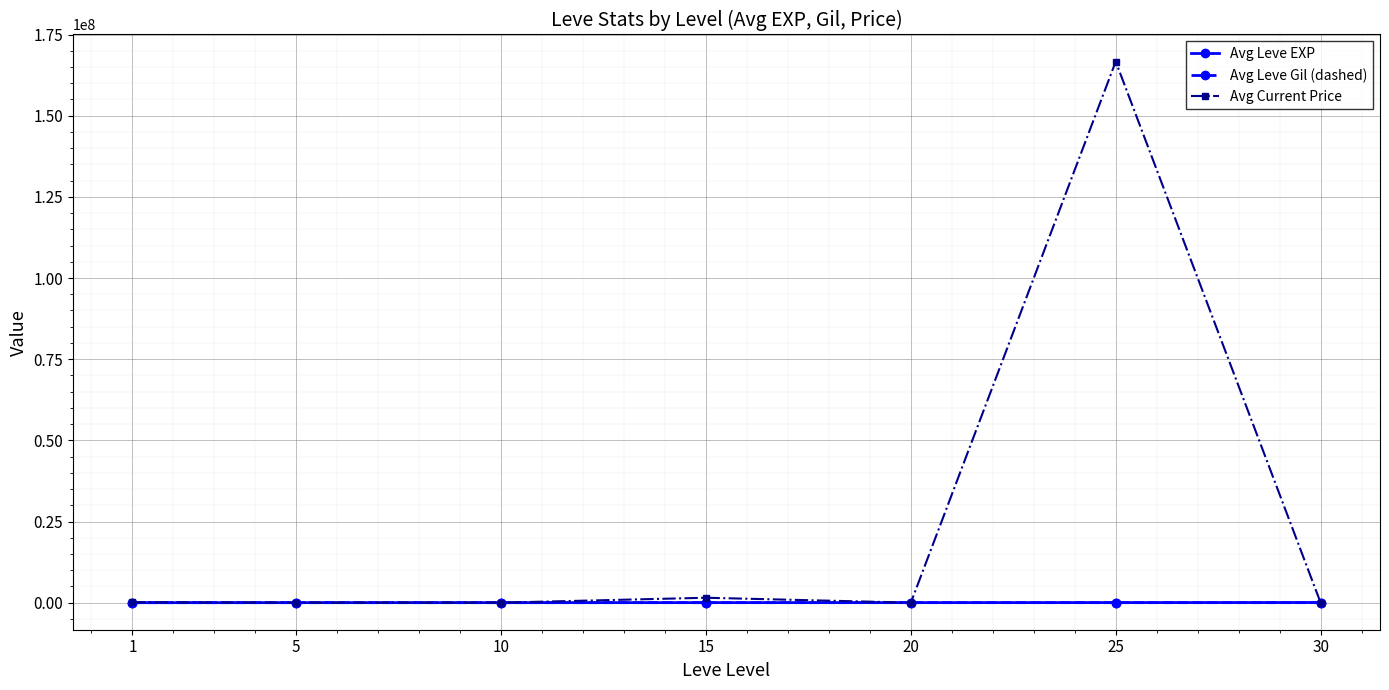

True or false: Avg Leve EXP has a value of 5261.7 at 5.

True